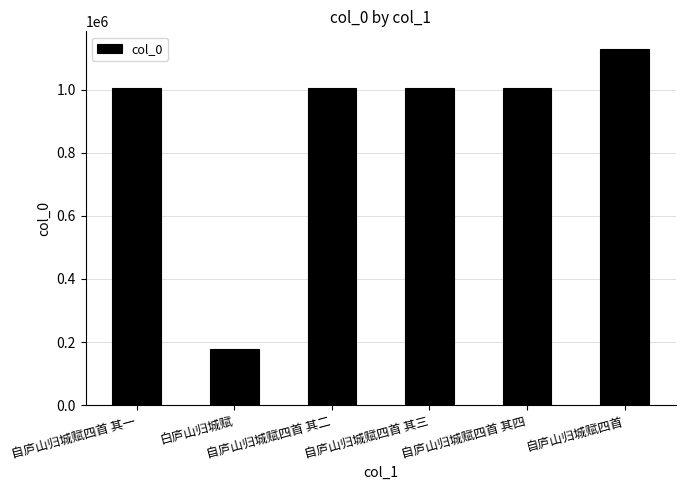

What is the value of the 2nd bar from the left?

177072